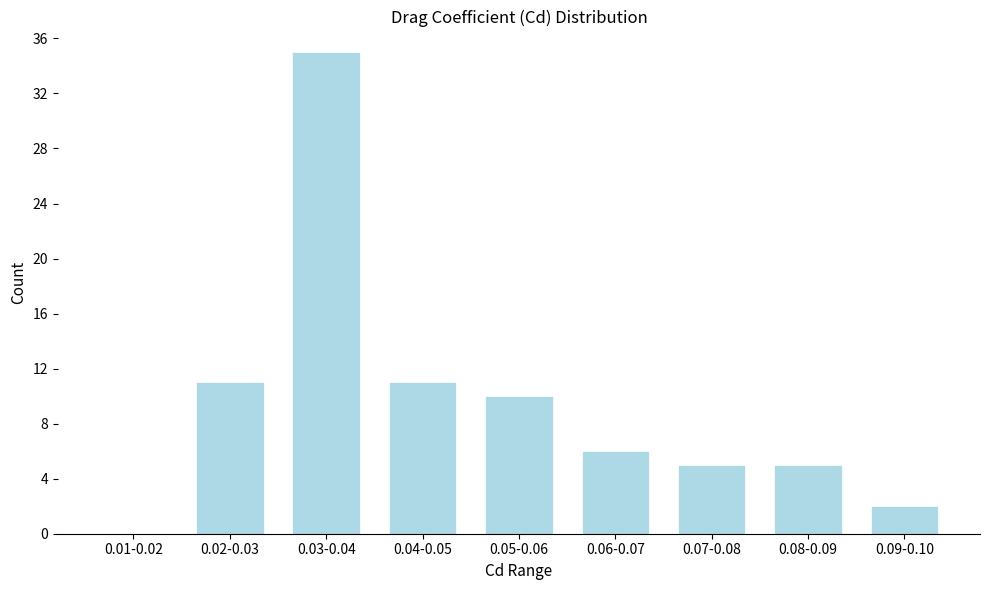

Reading right to left, transcribe all the data shown in this chart.

0.09-0.10=2	0.08-0.09=5	0.07-0.08=5	0.06-0.07=6	0.05-0.06=10	0.04-0.05=11	0.03-0.04=35	0.02-0.03=11	0.01-0.02=0